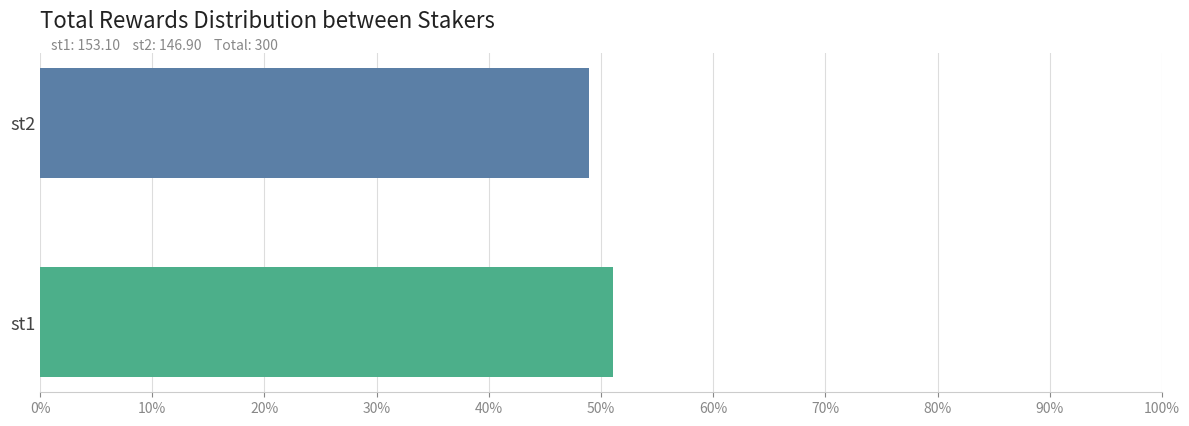

Are the bars horizontal?

Yes